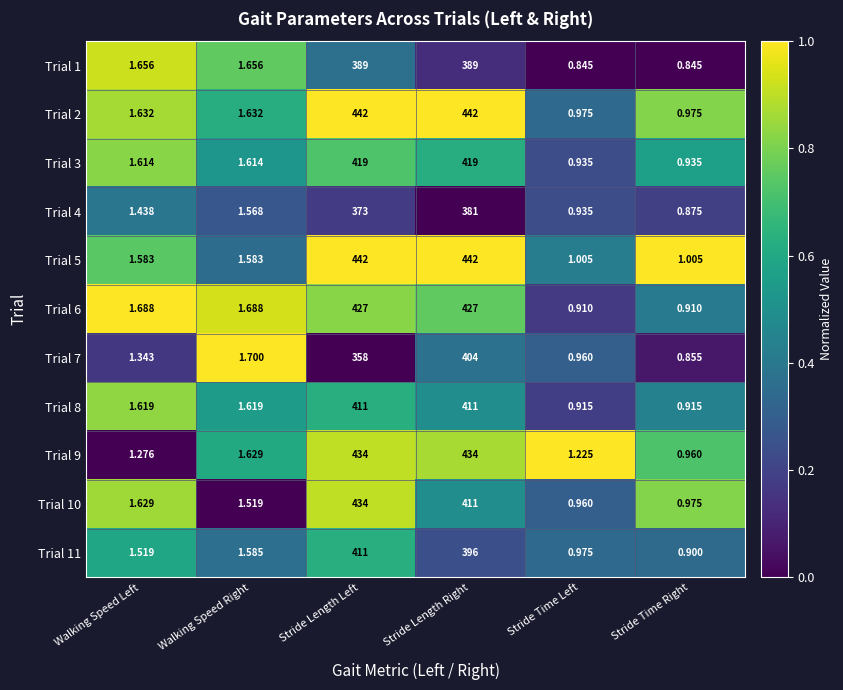

Where does the Trial 6 series first go above 1?

Walking Speed Left